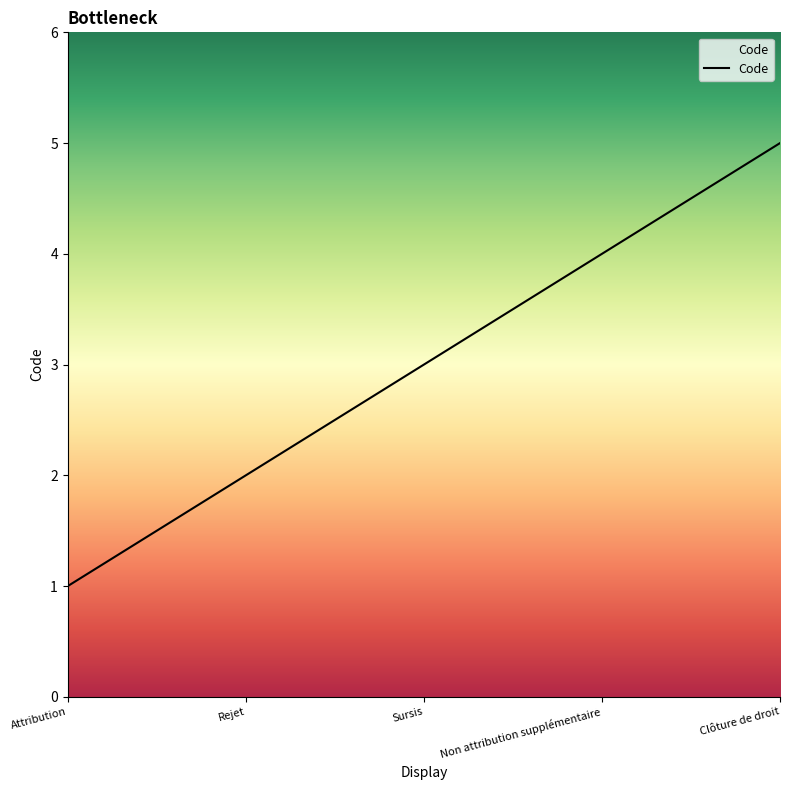

What position from the right is Attribution?

5